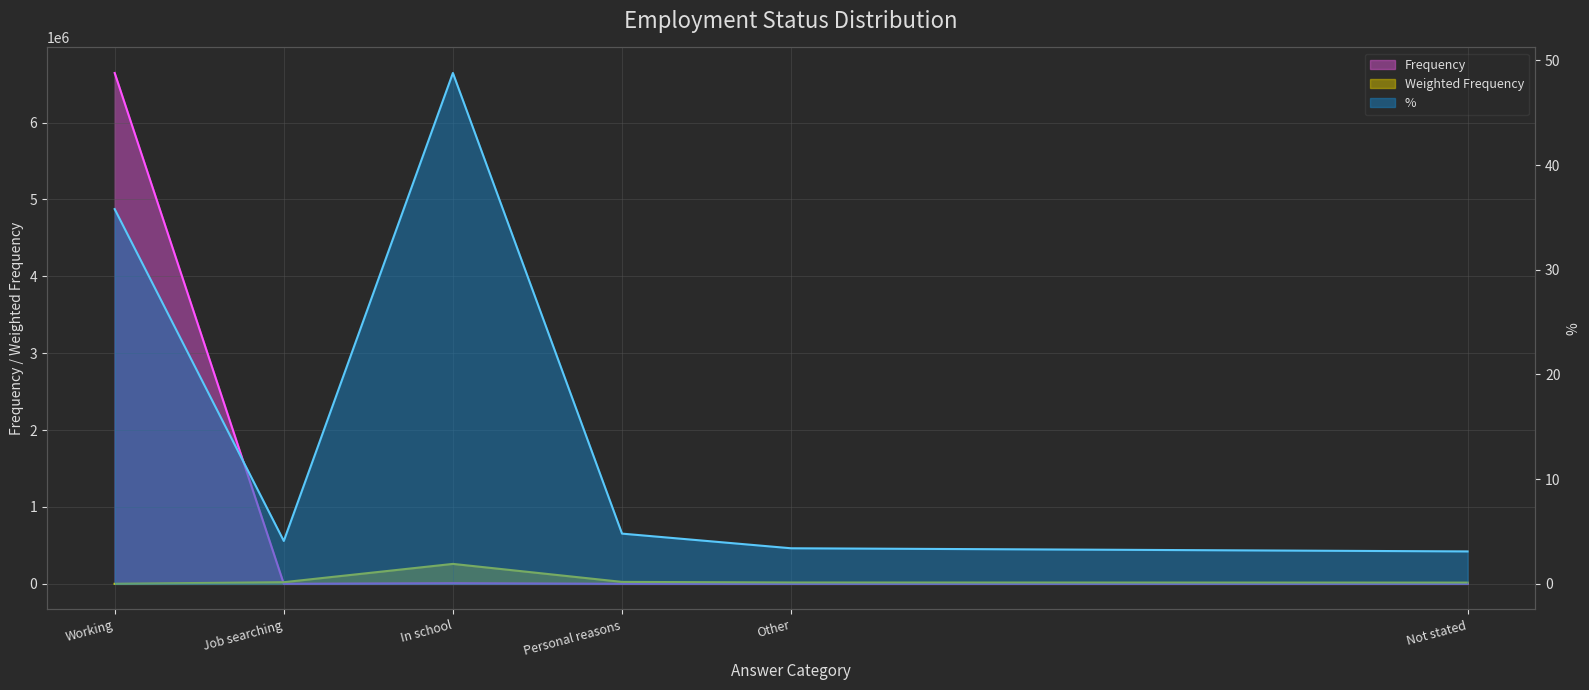

Between Personal reasons and Not stated, which series saw the biggest shift?

Weighted Frequency